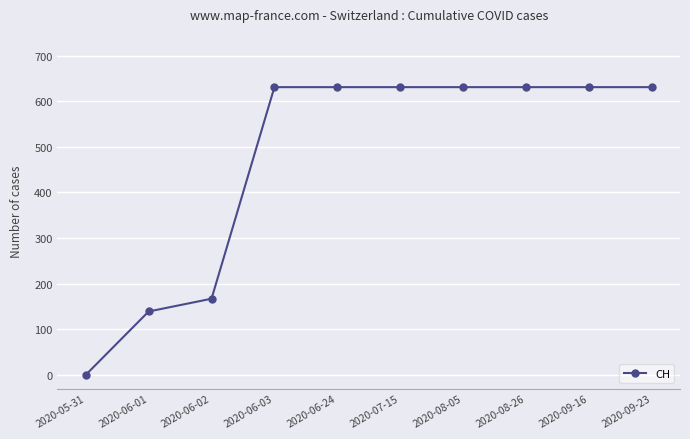

Which label corresponds to the smallest value in the chart?

2020-05-31